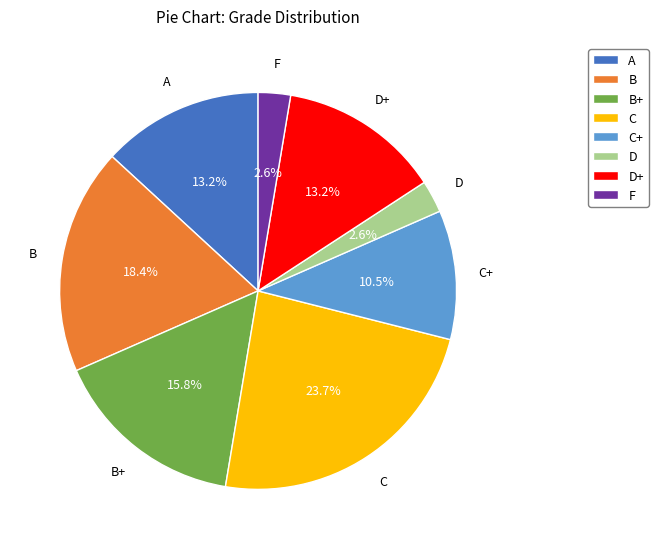

To the nearest percent, what is the combined percentage of F and D+?

16%